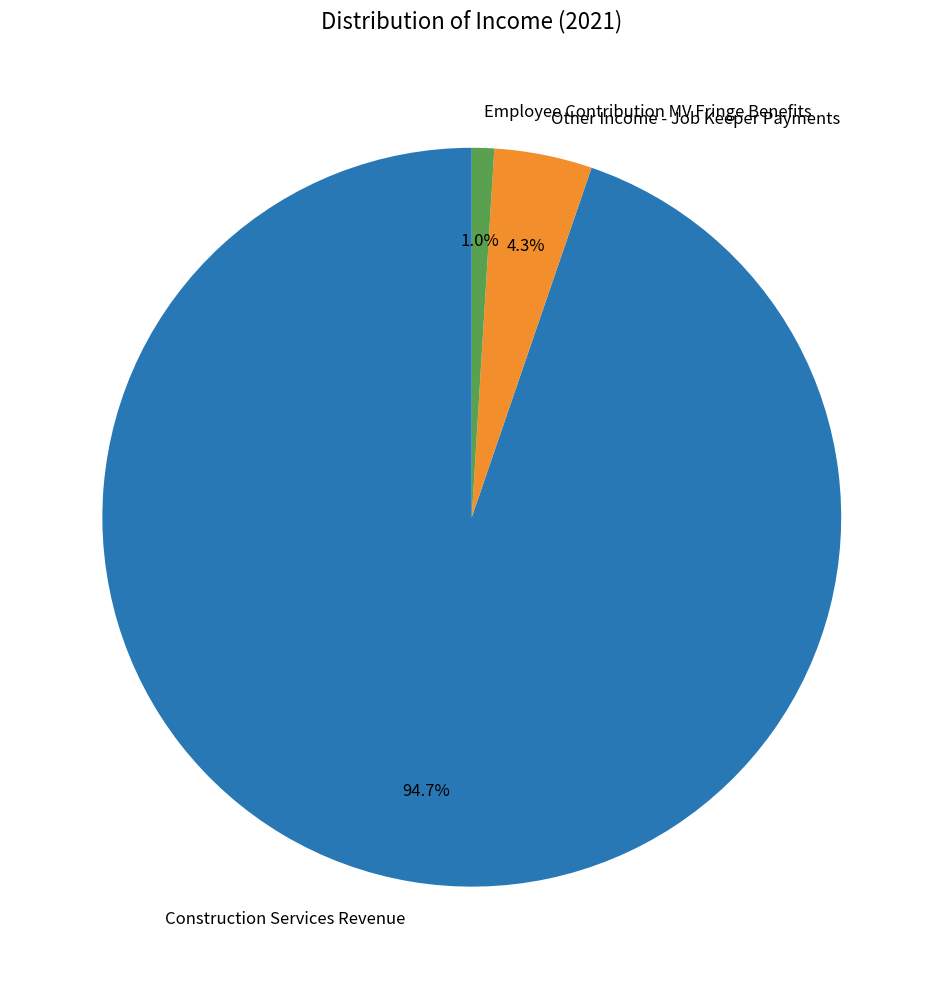

Does Employee Contribution MV Fringe Benefits represent more than half of the total?

No